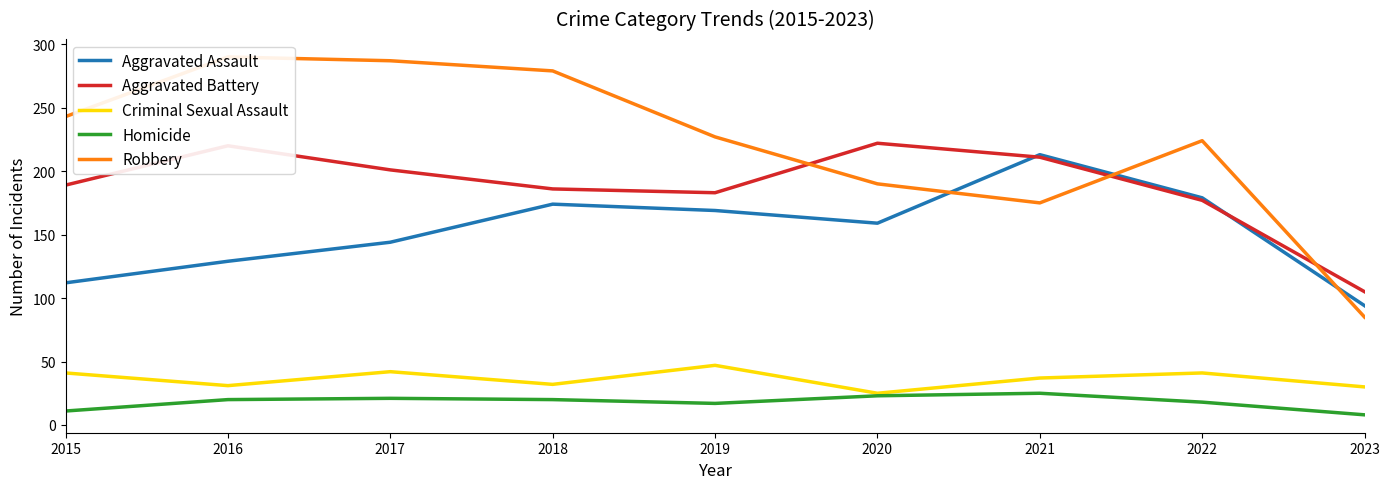

True or false: Criminal Sexual Assault and Aggravated Battery intersect in this chart.

False